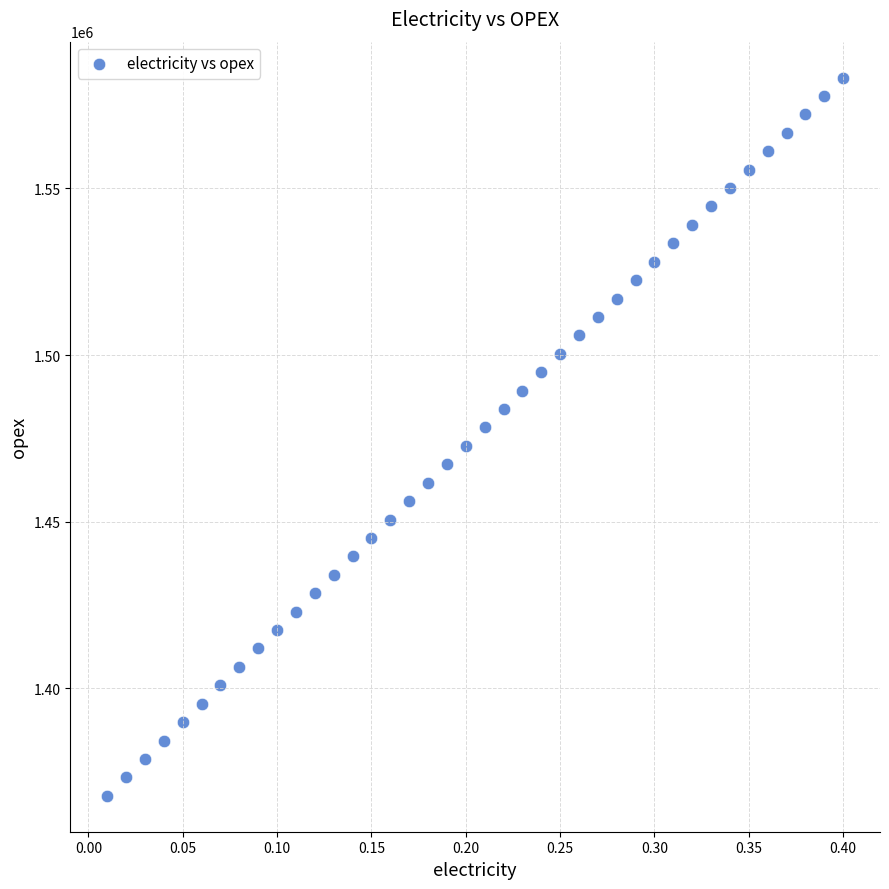

What is the range of X values (max minus min)?

0.4